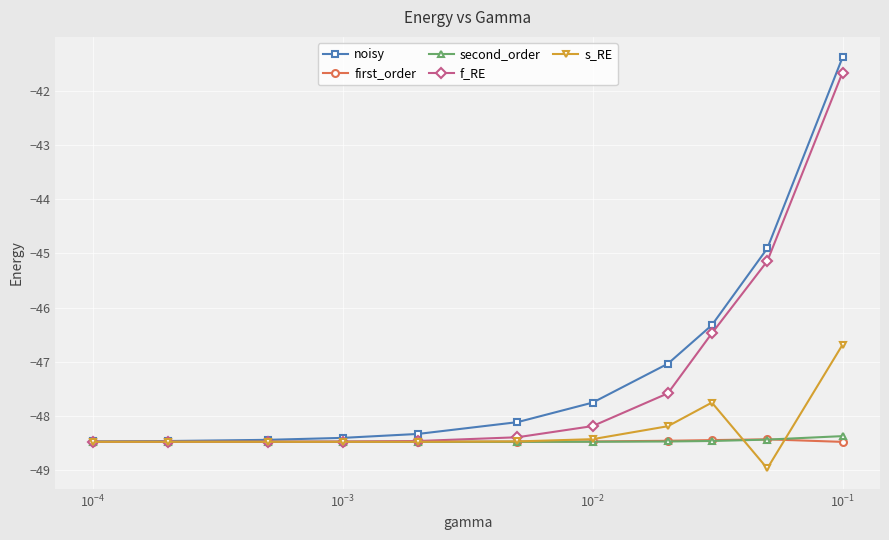

Which series has the largest range (max minus min)?

noisy